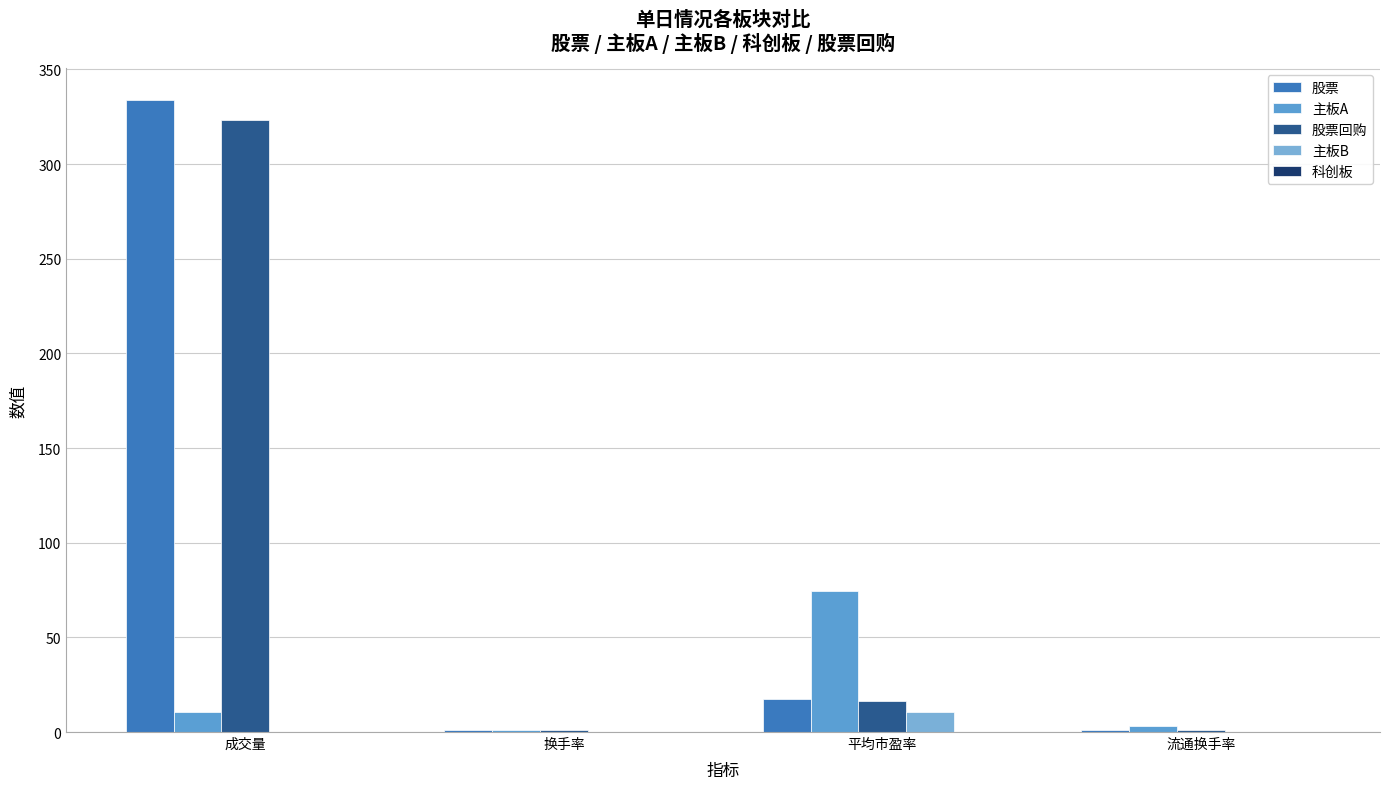

Which series has the largest total across all categories?

股票